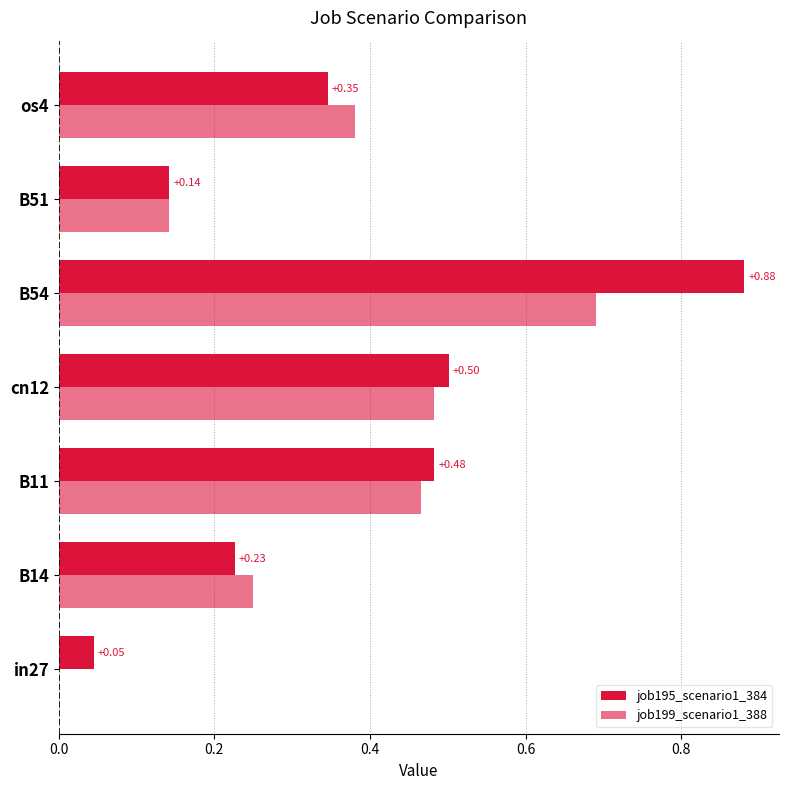

How many distinct data groups are displayed?

2